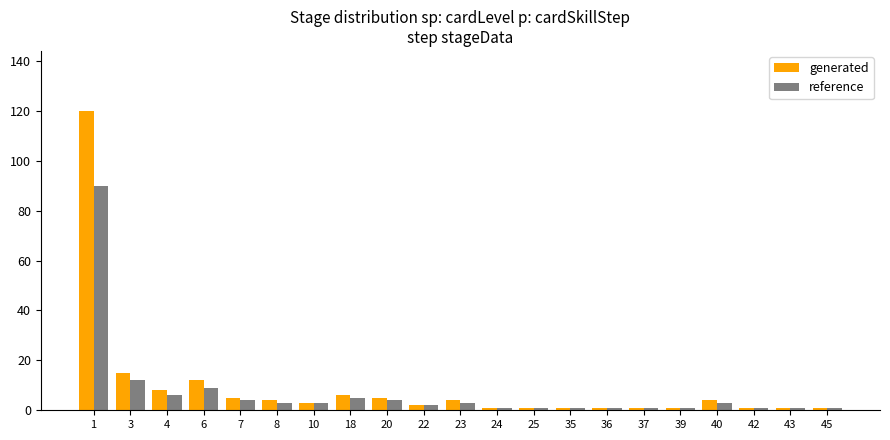

How many groups of bars are there?

21